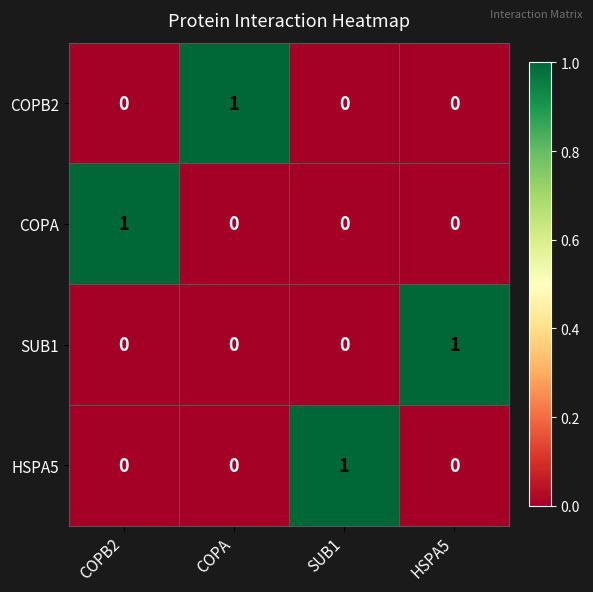

At which label does HSPA5 reach its peak?

SUB1